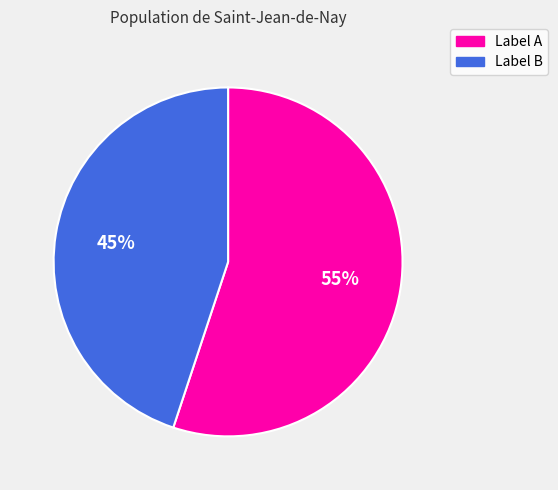

What percentage is the Label B slice, to the nearest percent?

45%